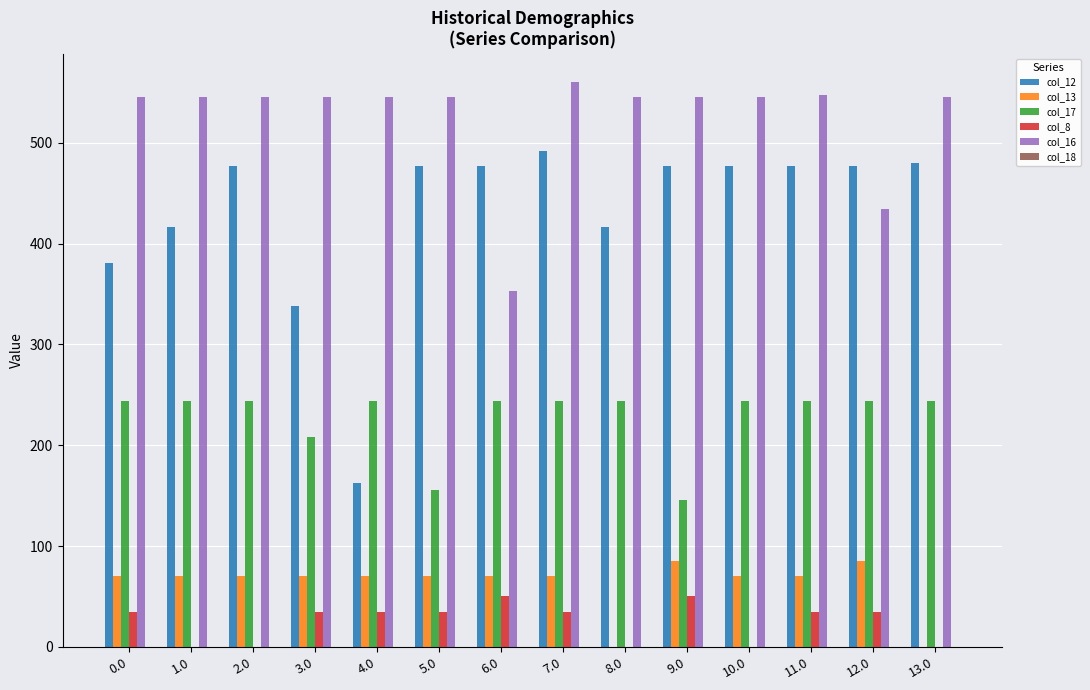

Read the col_16 value at 0.0.

545.4